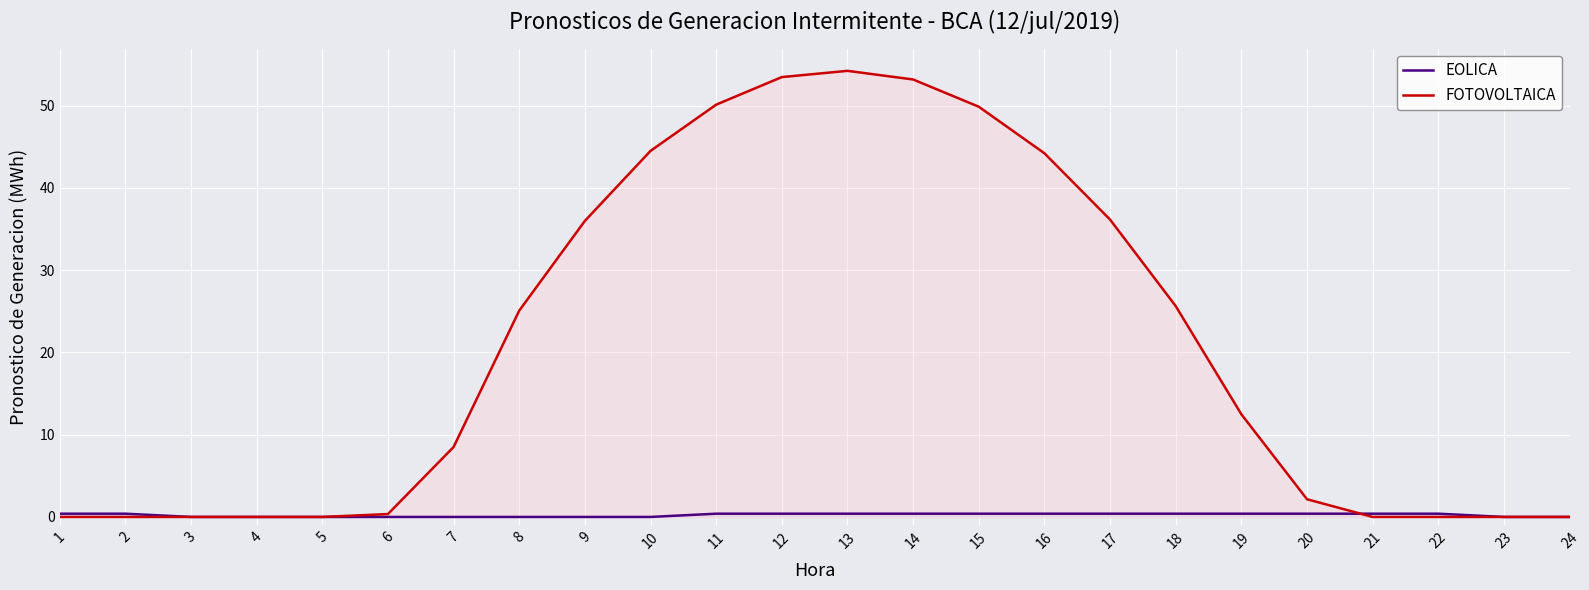

List the series in order of their overall mean, lowest first.

EOLICA, FOTOVOLTAICA